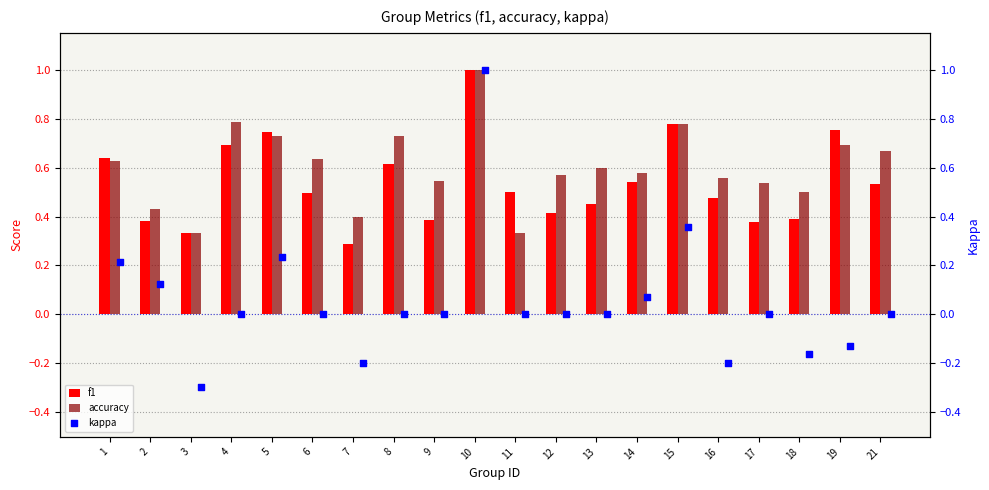

Which series contains the highest Y value?

f1